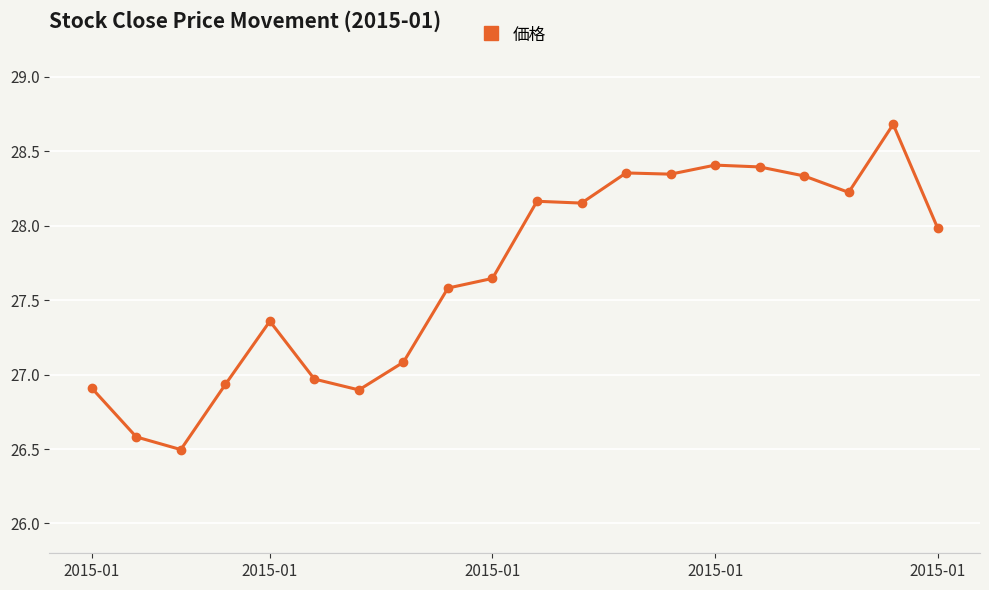

What is the average value?

27.7